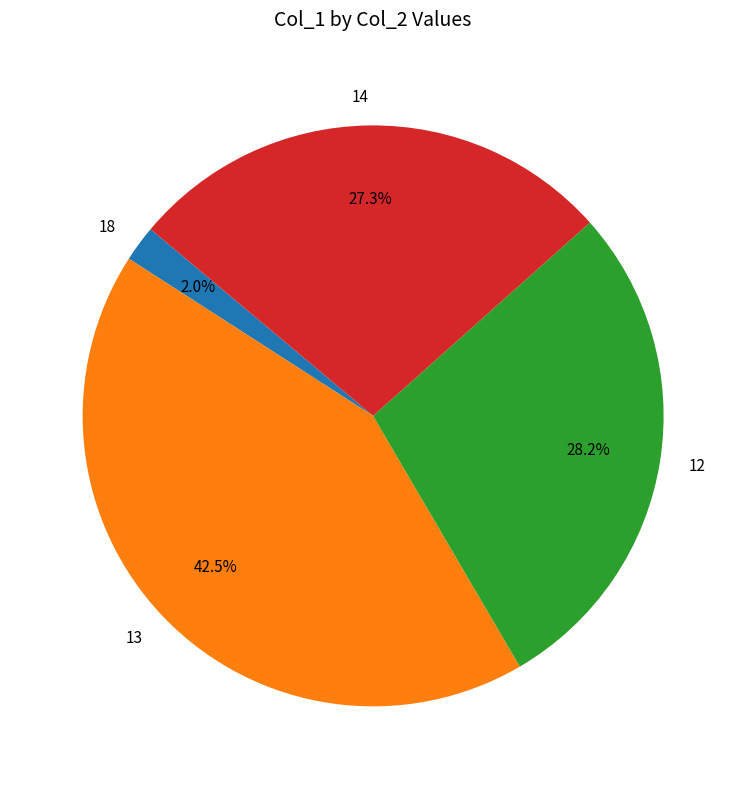

What percentage is the 14 slice, to the nearest percent?

27%